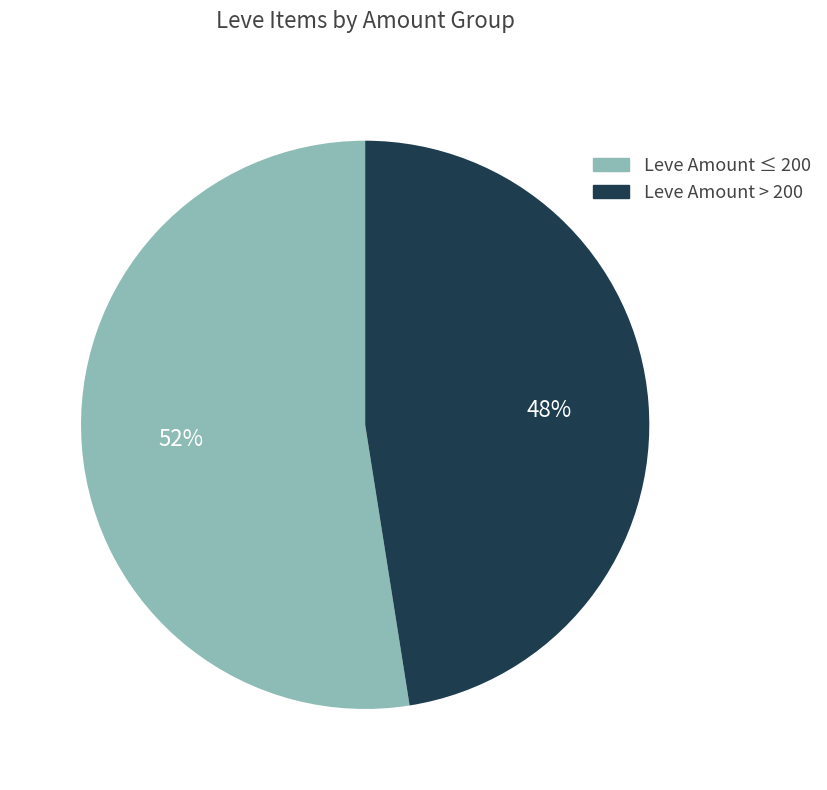

To the nearest percent, what is the average slice percentage?

50%